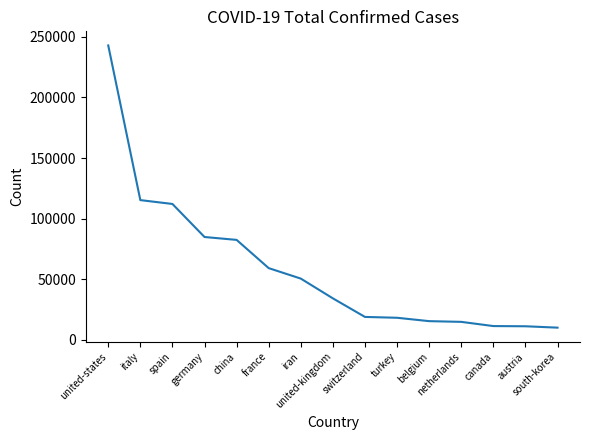

Is it true that the value at turkey is 18135?

True